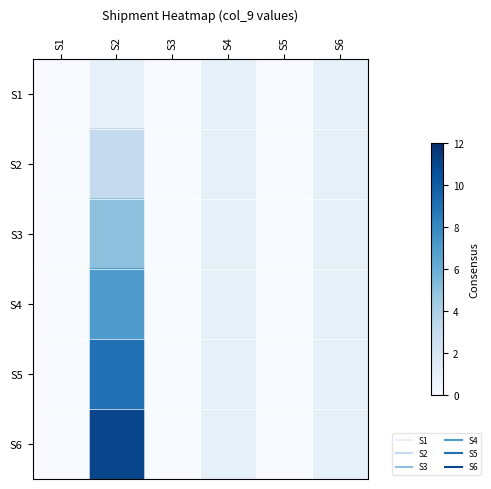

Rank the series by their maximum value, from highest to lowest.

S6, S5, S4, S3, S2, S1